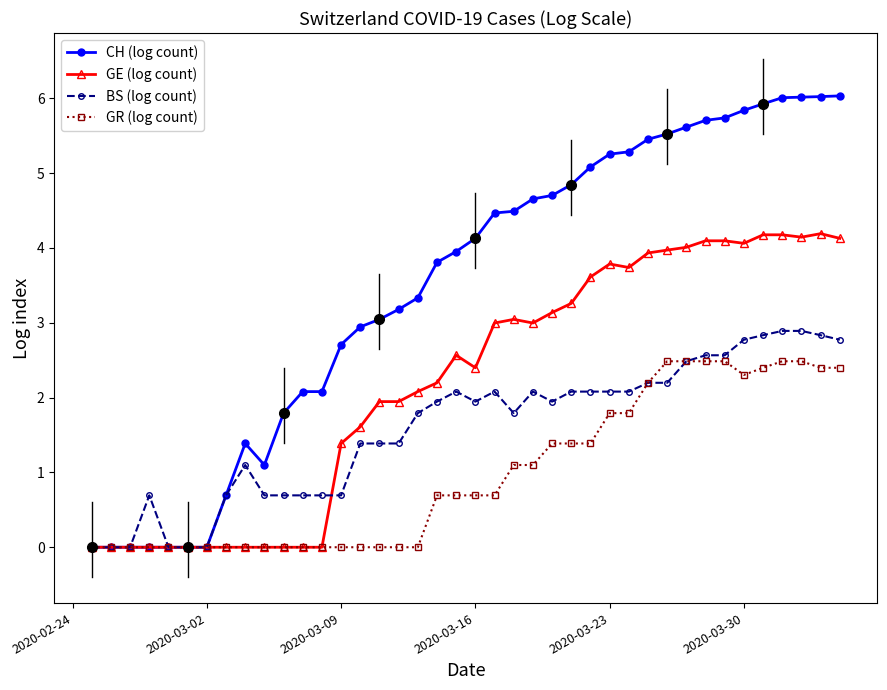

What is the highest value of the CH (log count) series?

6.0